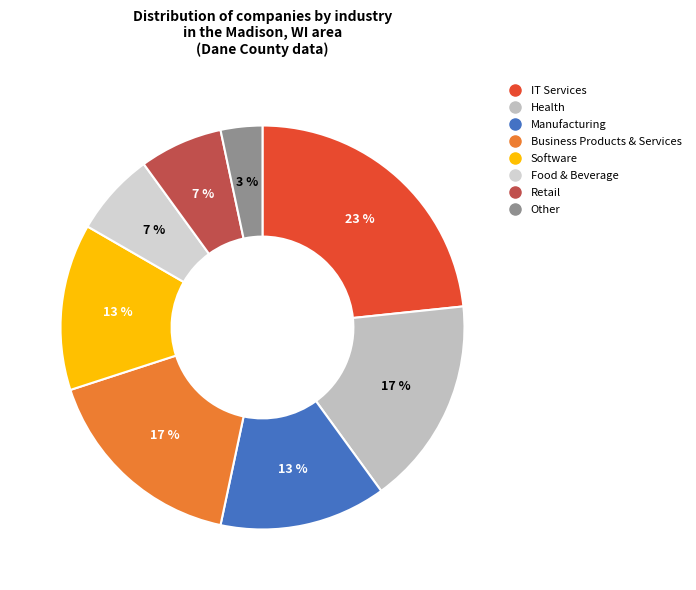

How many slices are in this pie chart?

8